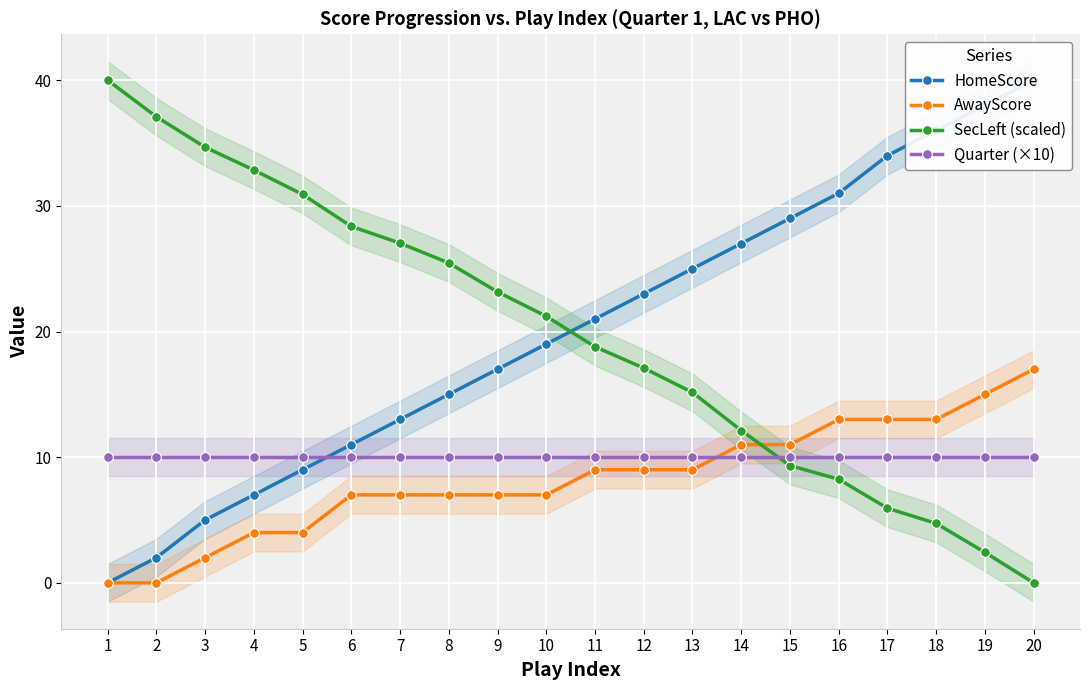

How many lines are shown in the chart?

4